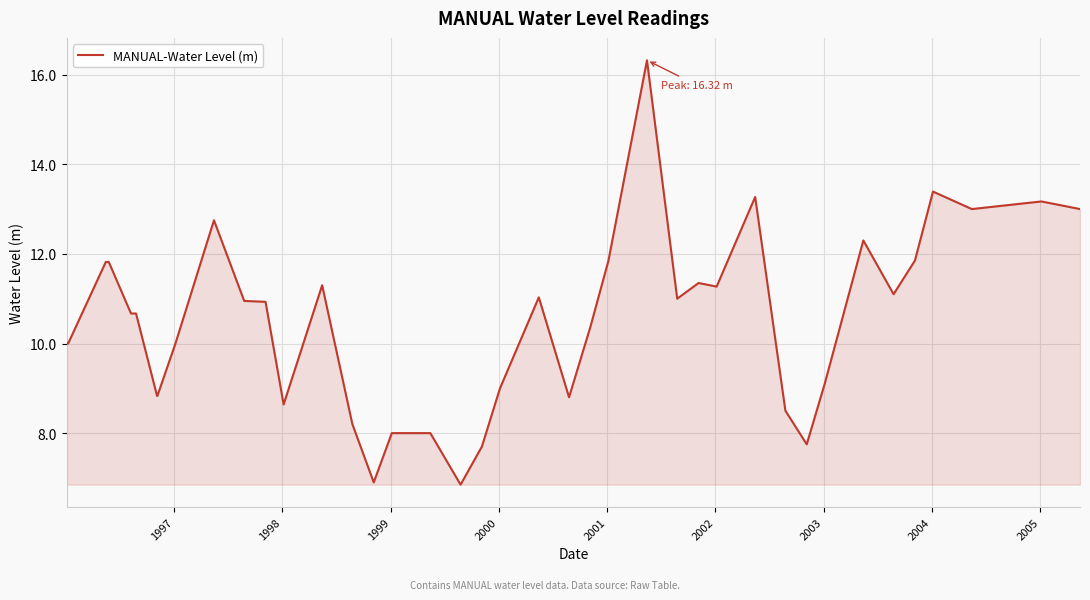

What is the difference between the maximum and minimum values?

9.5